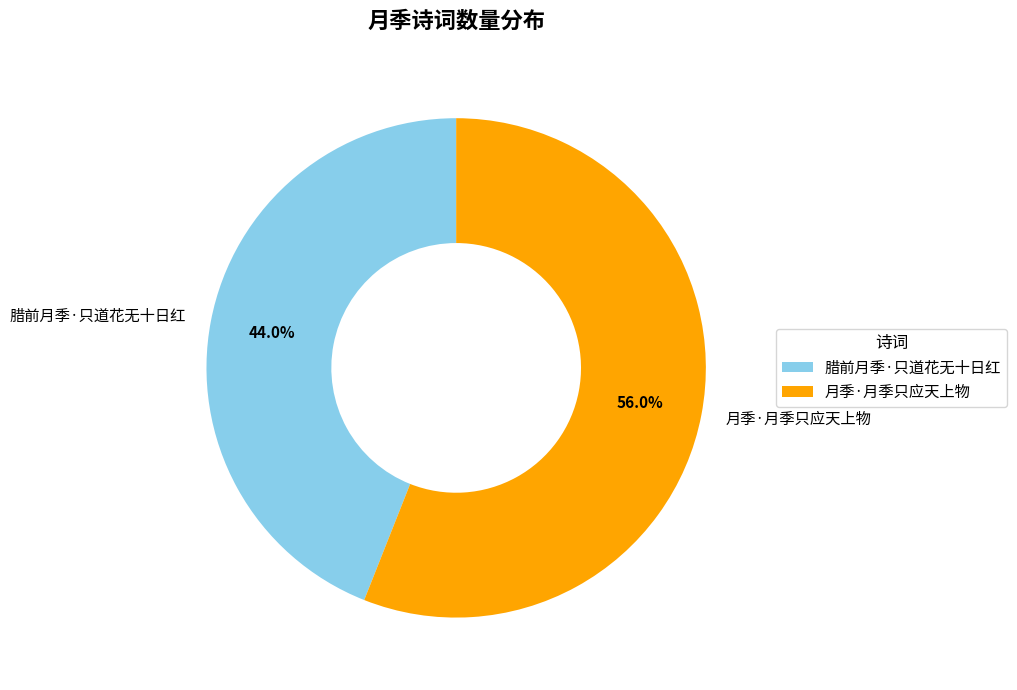

To the nearest percent, what is the difference between the largest and smallest slice percentages?

12%